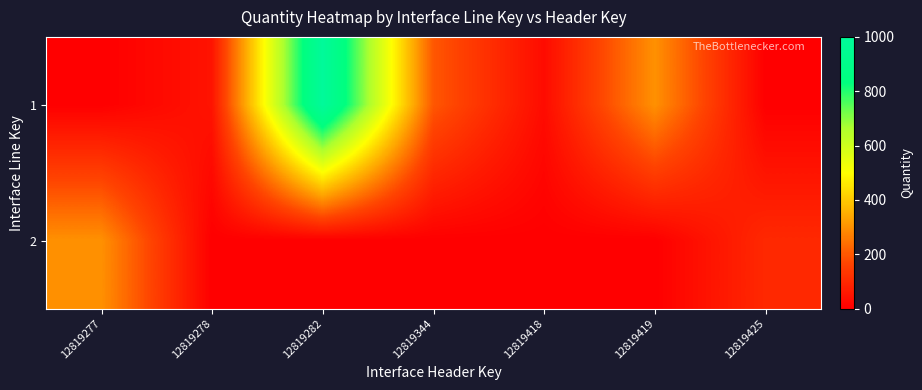

Between 12819418 and 12819419, which series saw the biggest shift?

1